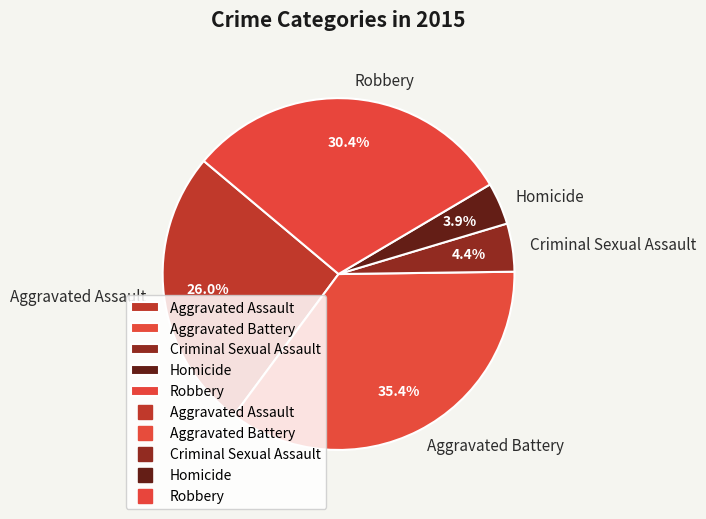

To the nearest percent, what percentage of the pie is Robbery?

30%